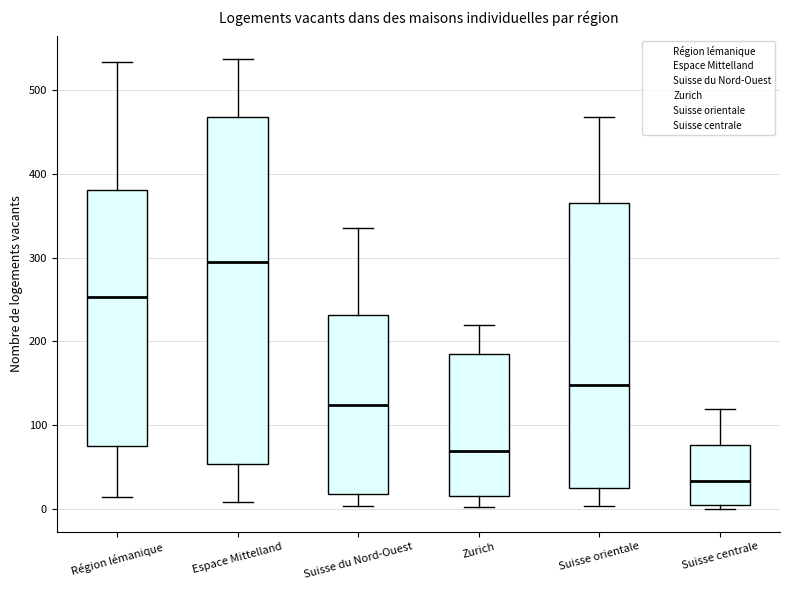

Reading left to right, transcribe this box plot: for each box, give where its median line is, the range the box spans, and where its two whiskers end, as read against the y-axis. The values are not printed on the chart, so give them approximately, as read against the axis.

Région lémanique: median 250, box 80 to 380, whiskers 10 to 530
Espace Mittelland: median 290, box 50 to 470, whiskers 10 to 540
Suisse du Nord-Ouest: median 120, box 20 to 230, whiskers 0 to 340
Zurich: median 70, box 20 to 190, whiskers 0 to 220
Suisse orientale: median 150, box 30 to 370, whiskers 0 to 470
Suisse centrale: median 30, box 10 to 80, whiskers 0 to 120